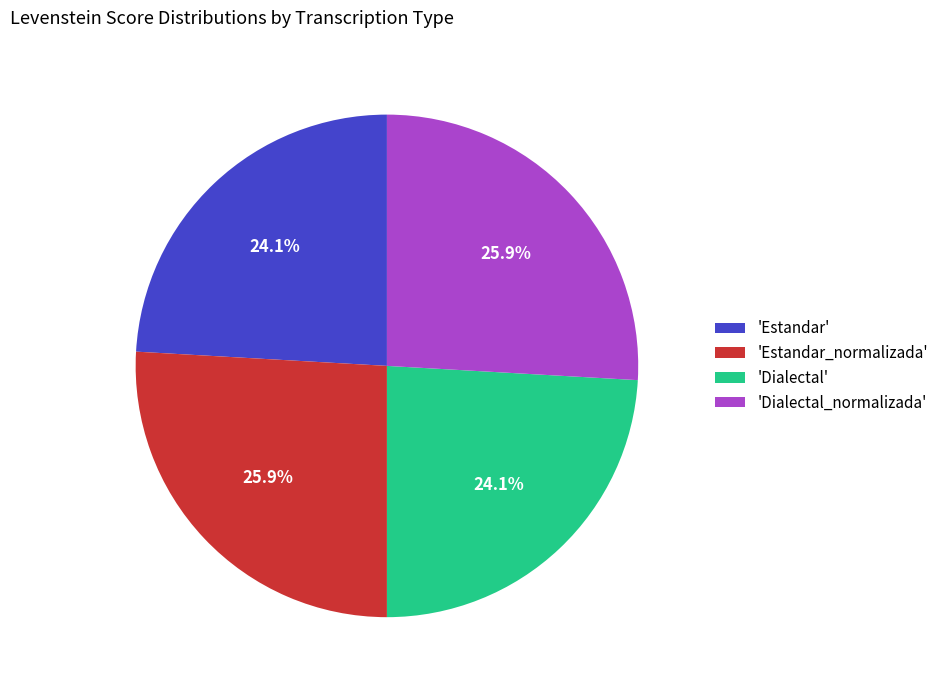

What is the ratio of the value at 'Dialectal_normalizada' to the value at 'Estandar'?

1.1